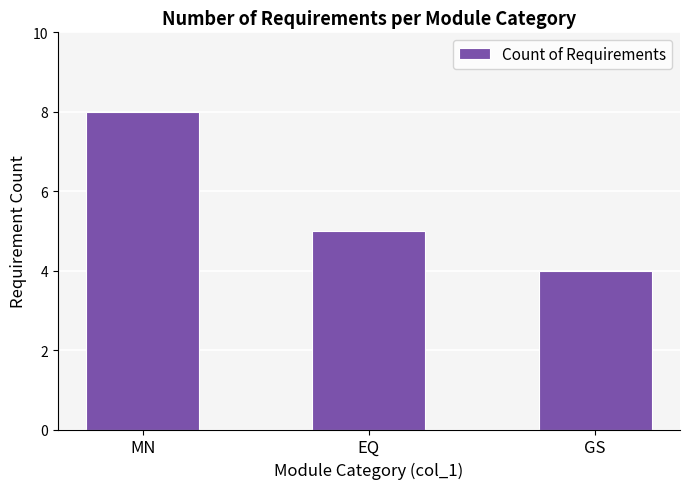

Rank the categories by value from highest to lowest.

MN, EQ, GS